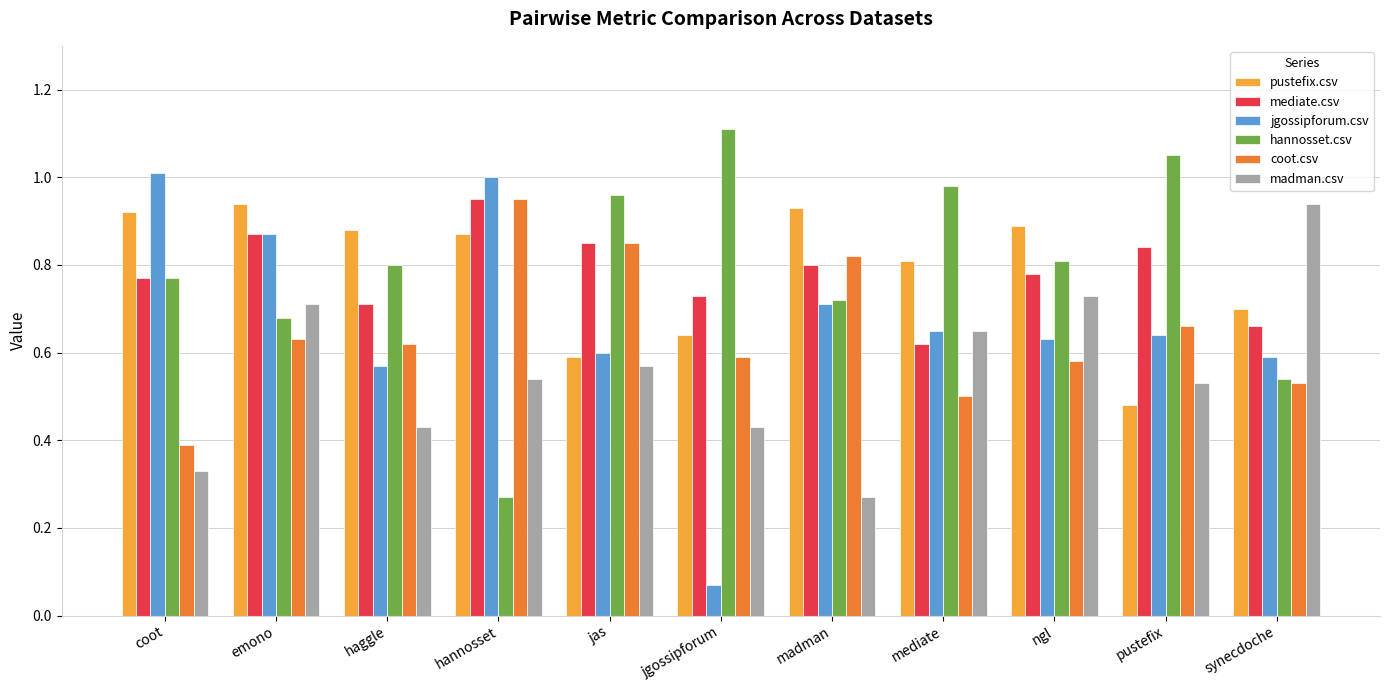

What is the label of the 6th bar from the left?

jgossipforum